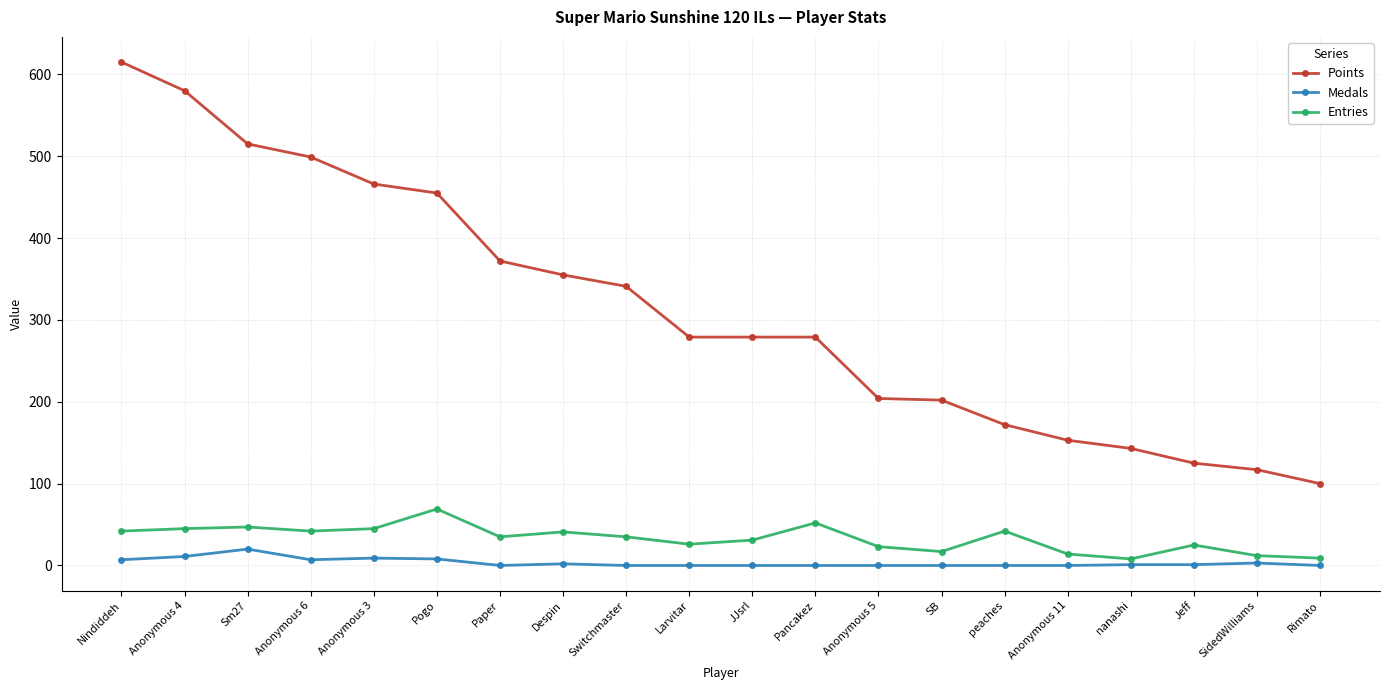

What is the value of the Entries point at the 1st from the left?

42